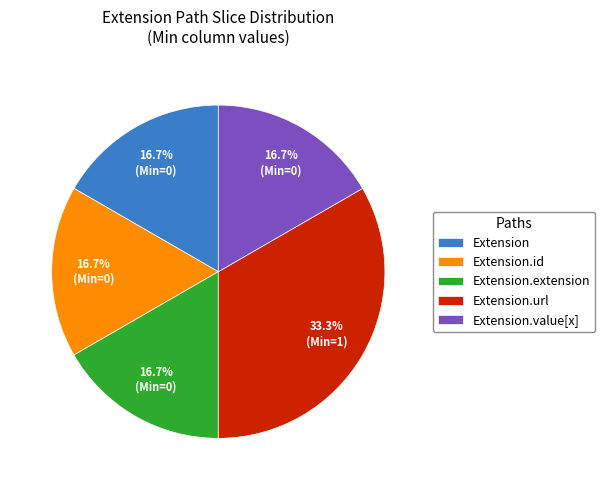

What is the largest slice in the pie chart?

Extension.url